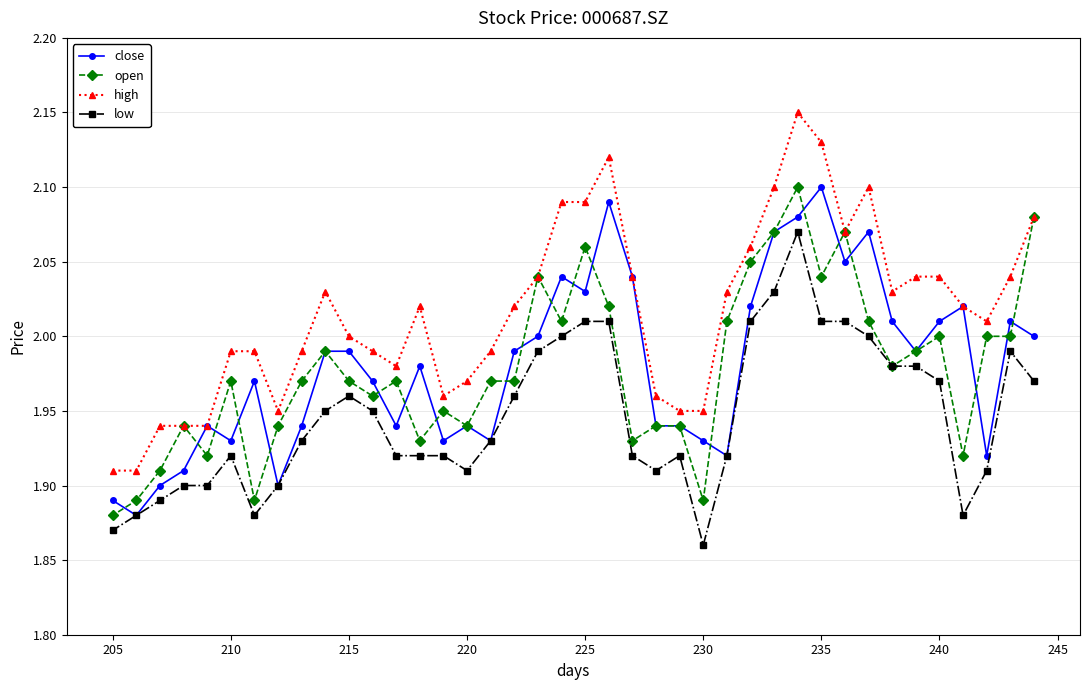

Does the chart have visible grid lines?

Yes